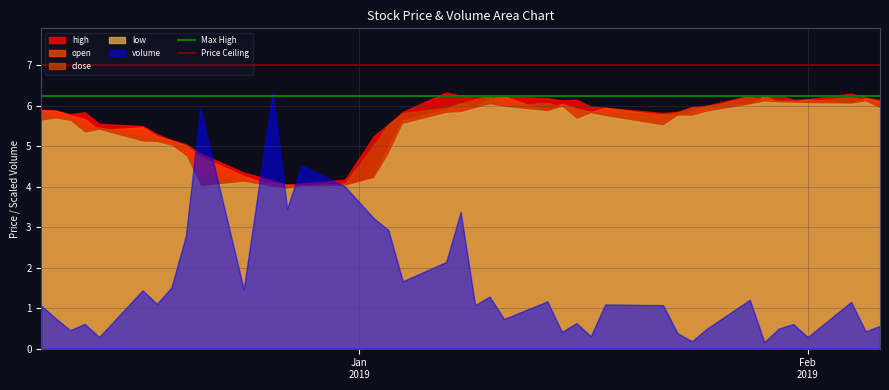

Which series has the largest range (max minus min)?

volume